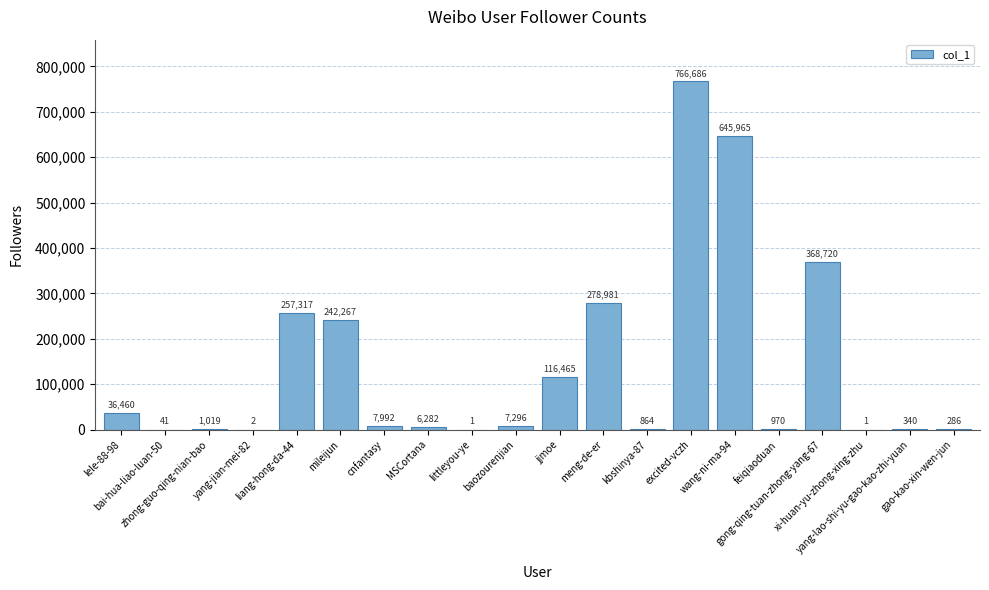

Reading left to right, what are all the values shown in this chart?

36460	41	1019	2	257317	242267	7992	6282	1	7296	116465	278981	864	766686	645965	970	368720	1	340	286